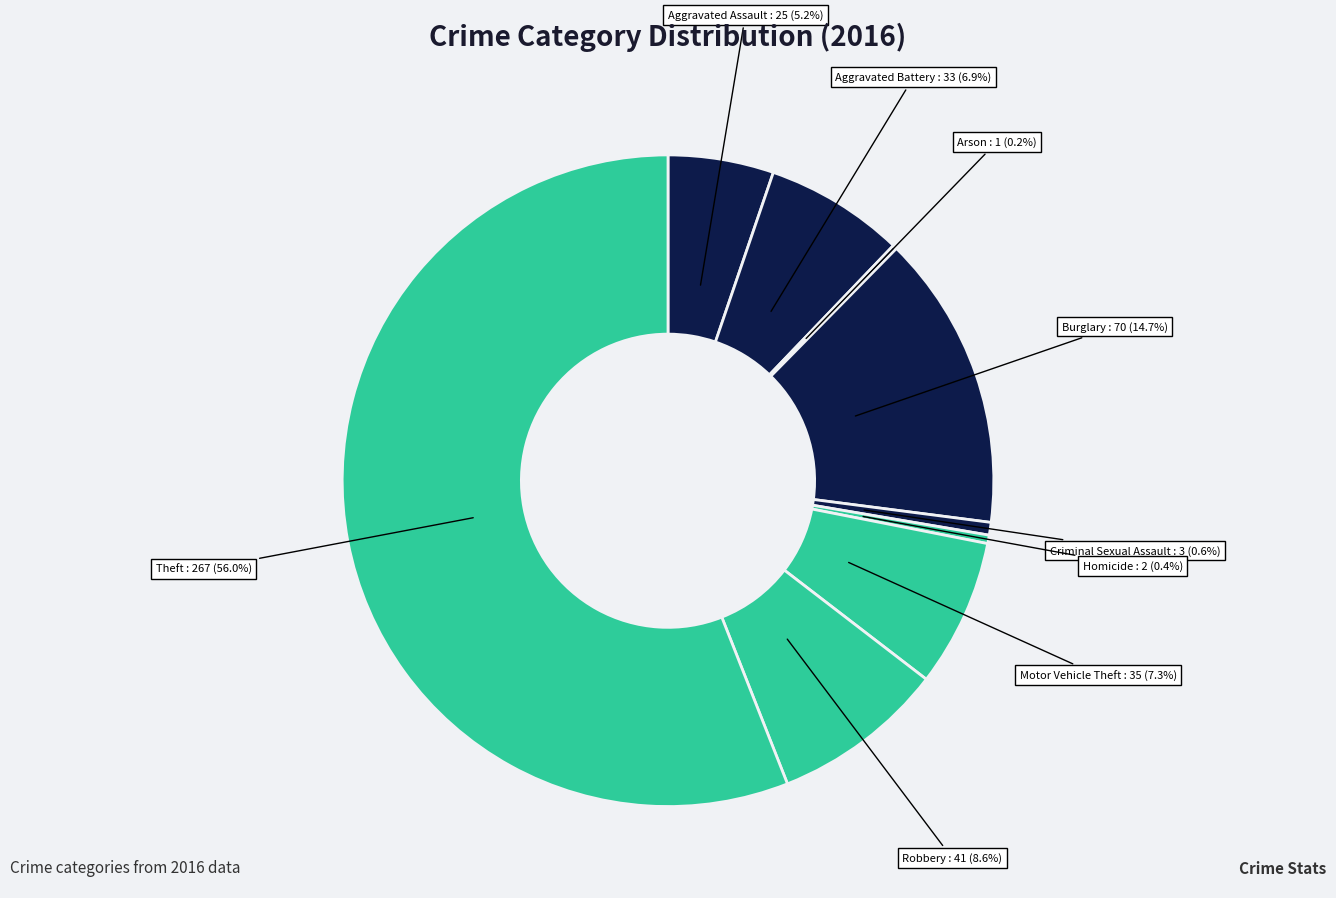

To the nearest percent, what is the difference between the largest and smallest slice percentages?

56%